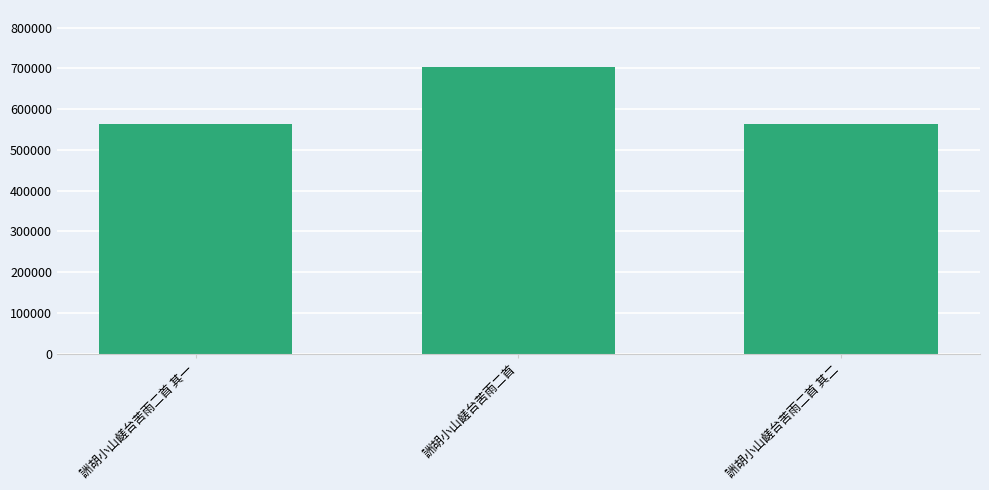

What is the change in value from 詶胡小山鹾台苦雨二首 其一 to 詶胡小山鹾台苦雨二首 其二?

+1